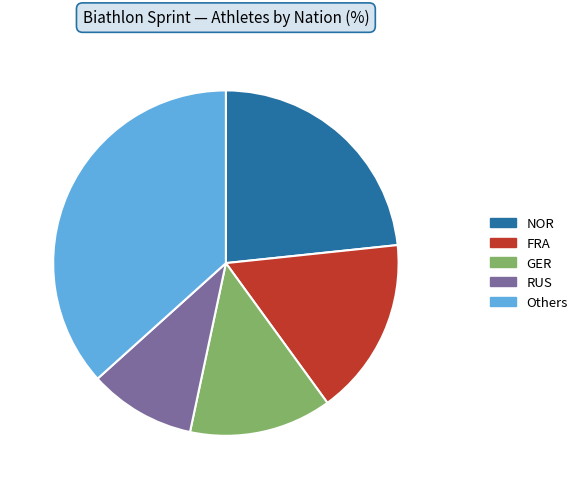

Is there a majority slice in this chart?

No